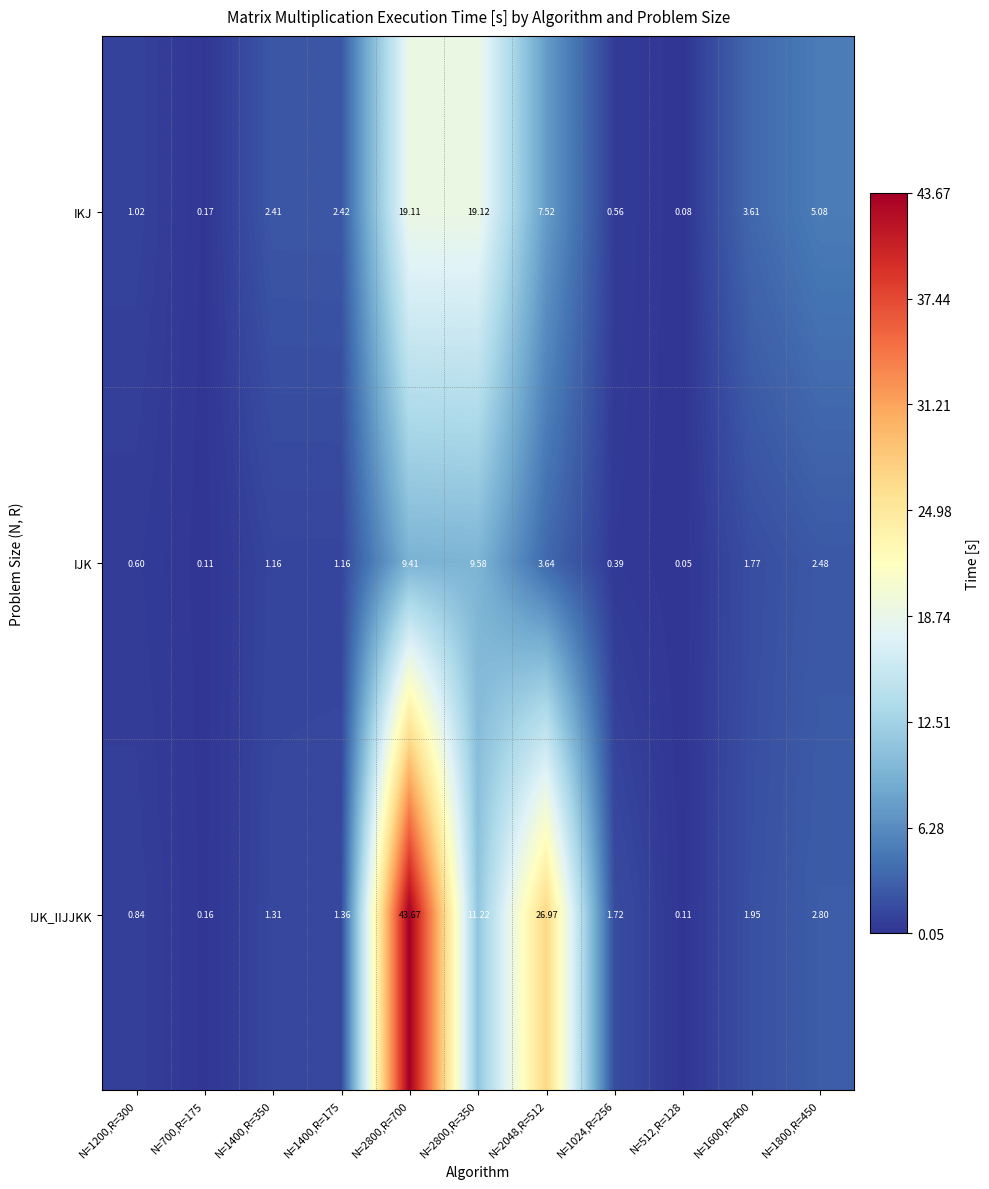

Which series changed the most between N=512,R=128 and N=1600,R=400?

IKJ